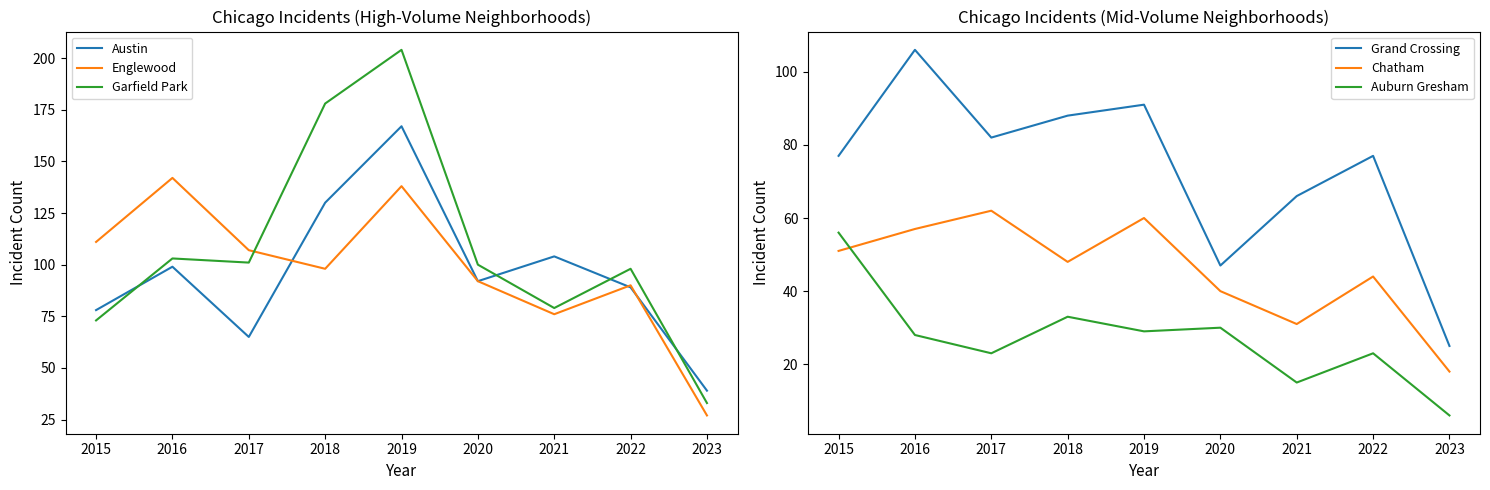

What is the difference between the highest and lowest values at 2019?

175